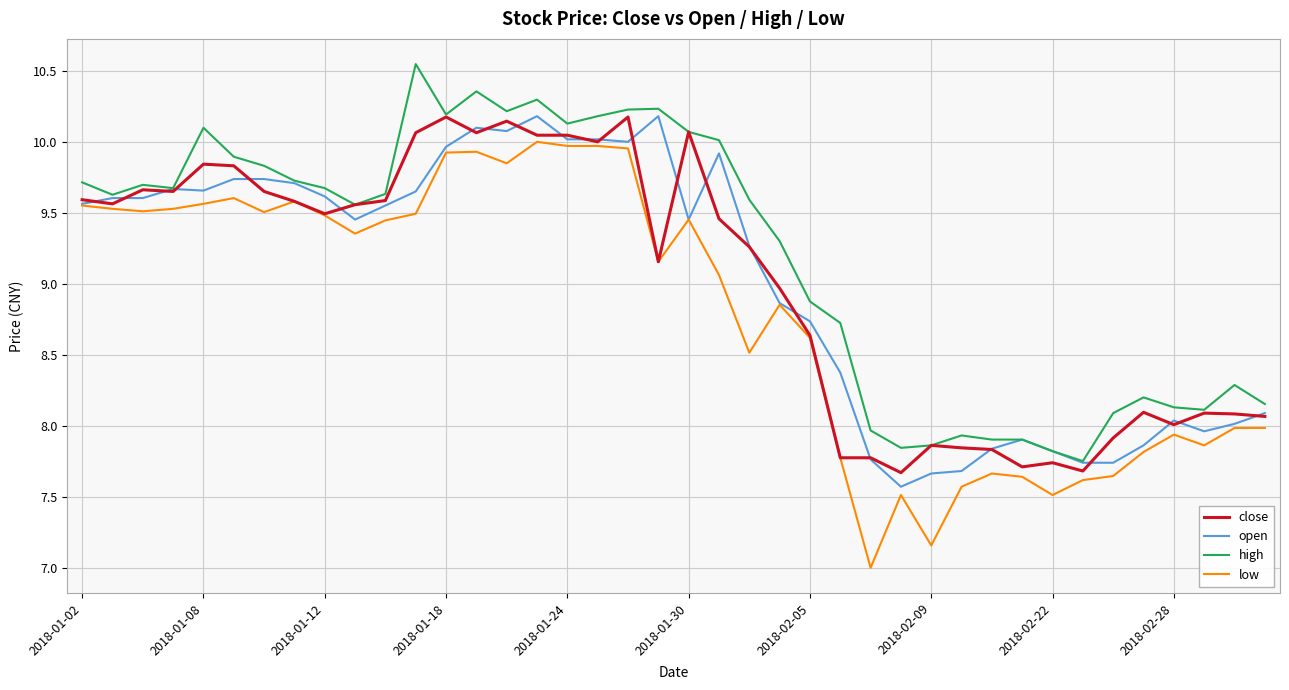

What is the maximum value for open?

10.2